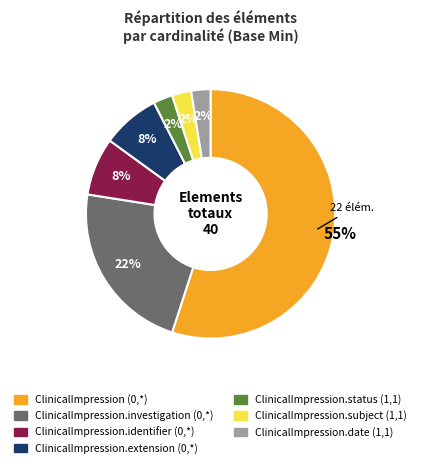

To the nearest percent, what is the difference between the ClinicalImpression.investigation (0,*) and ClinicalImpression.subject (1,1) slice percentages?

20%